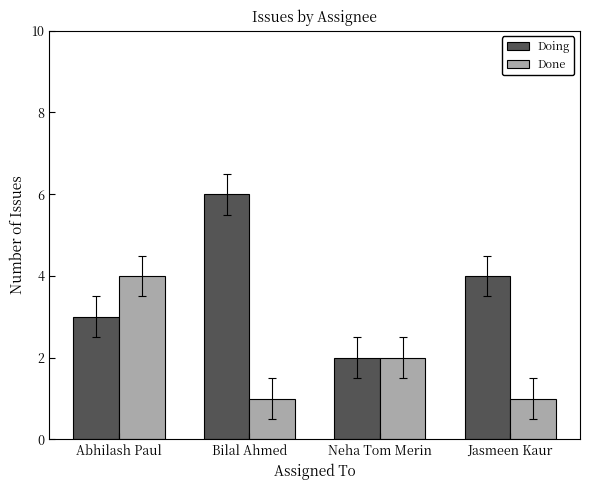

Which series has the largest range (max minus min)?

Doing